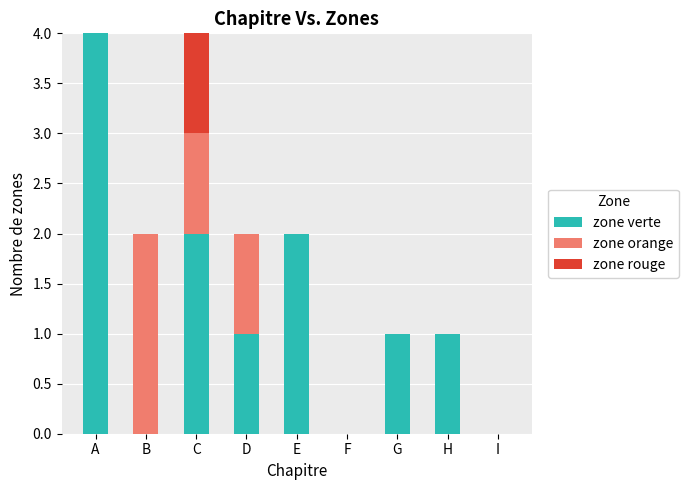

The zone verte series shows 2 at B. True or false?

False